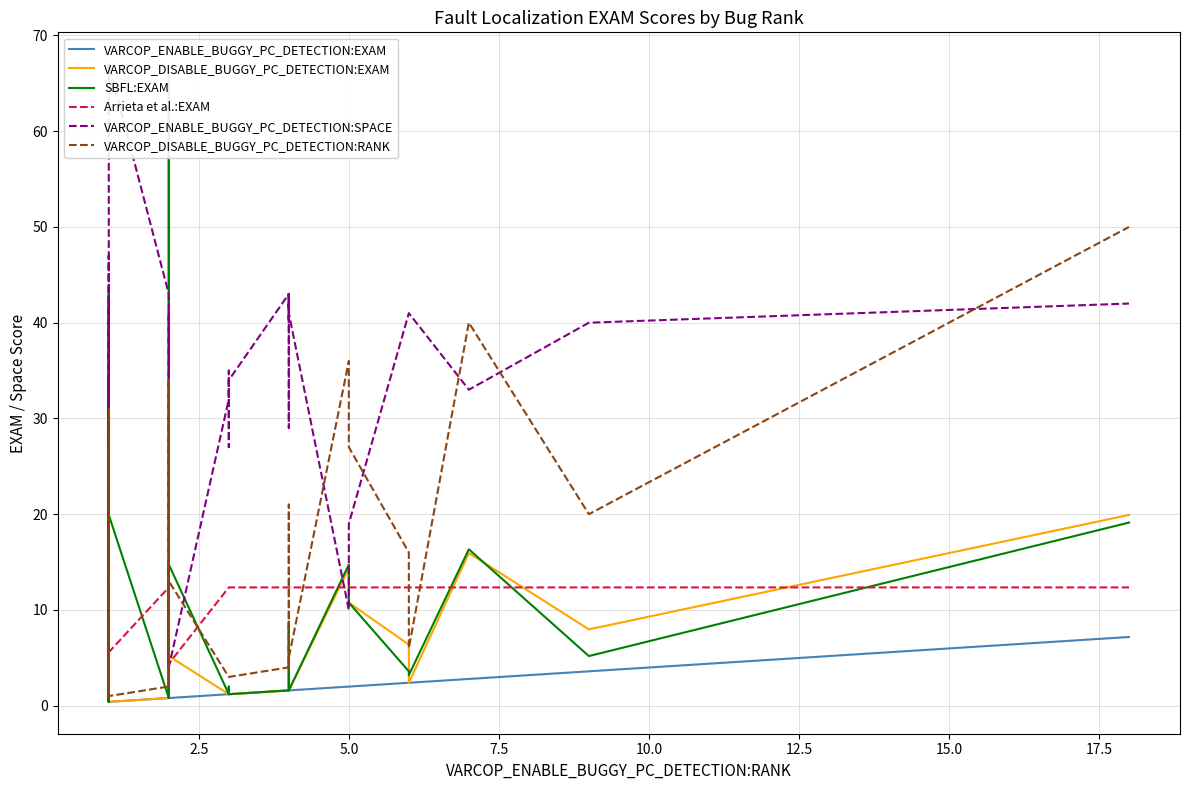

How many interior local peaks does the VARCOP_DISABLE_BUGGY_PC_DETECTION:RANK series have?

7